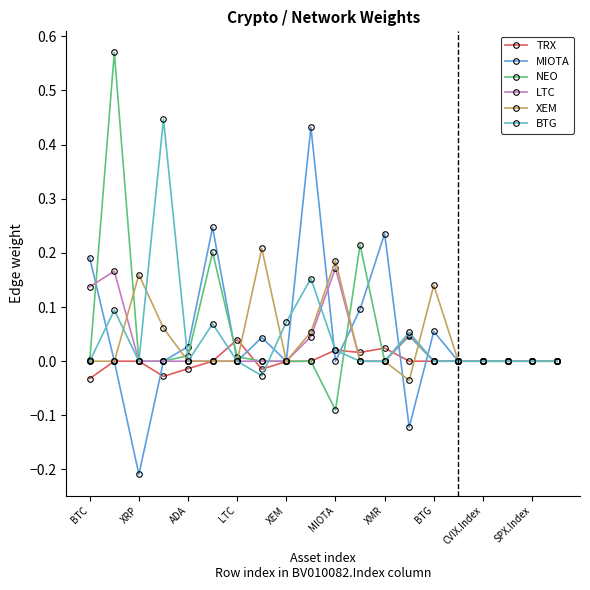

True or false: LTC has more than 1 points higher than both neighbors.

True